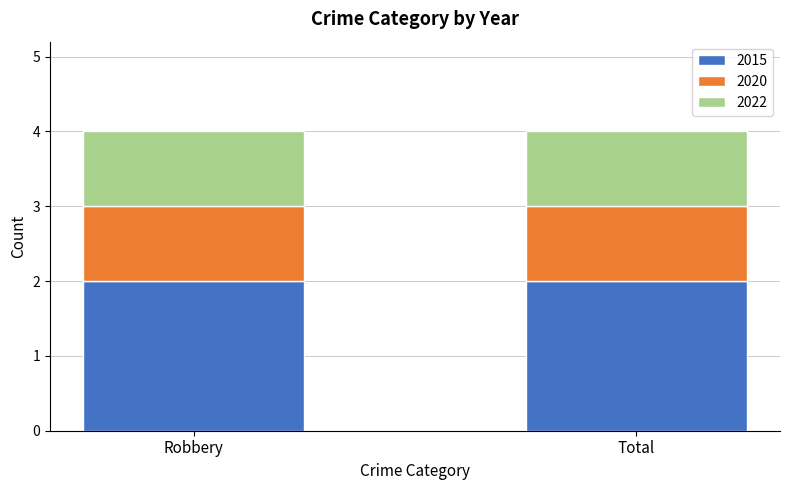

What is the total value across all series at Total?

4